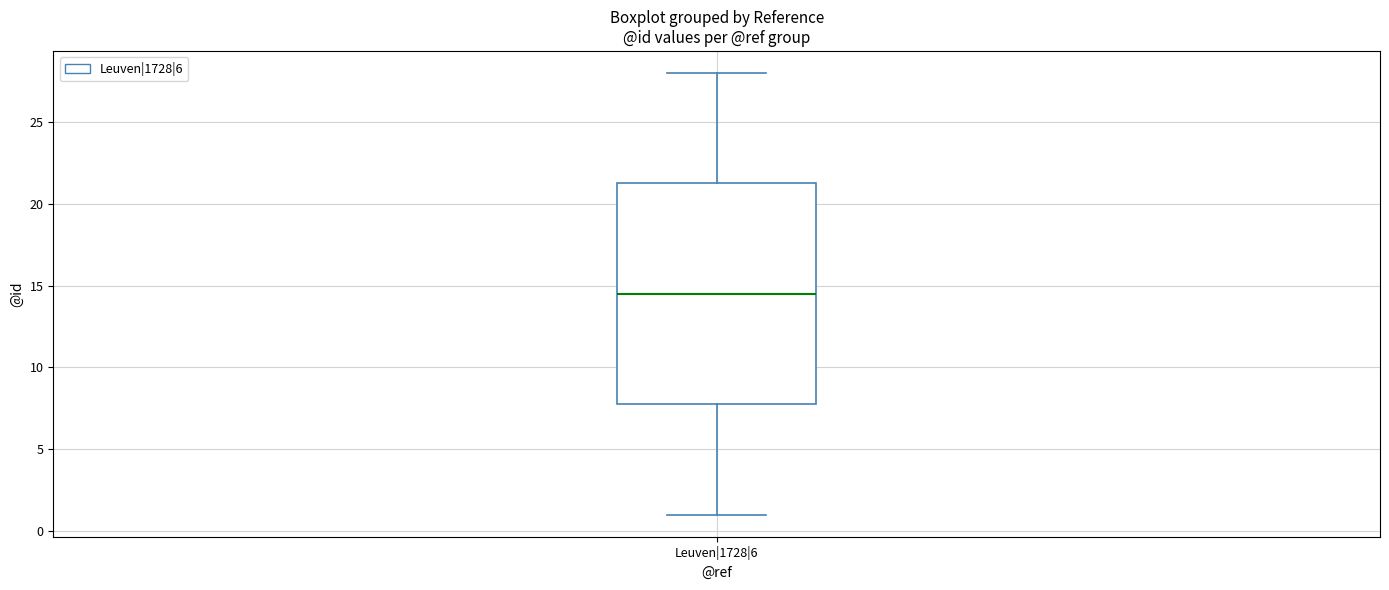

Where is the upper edge of the box for Leuven|1728|6 on the y-axis? The values are not printed on the chart, so give them approximately, as read against the axis.

21.5